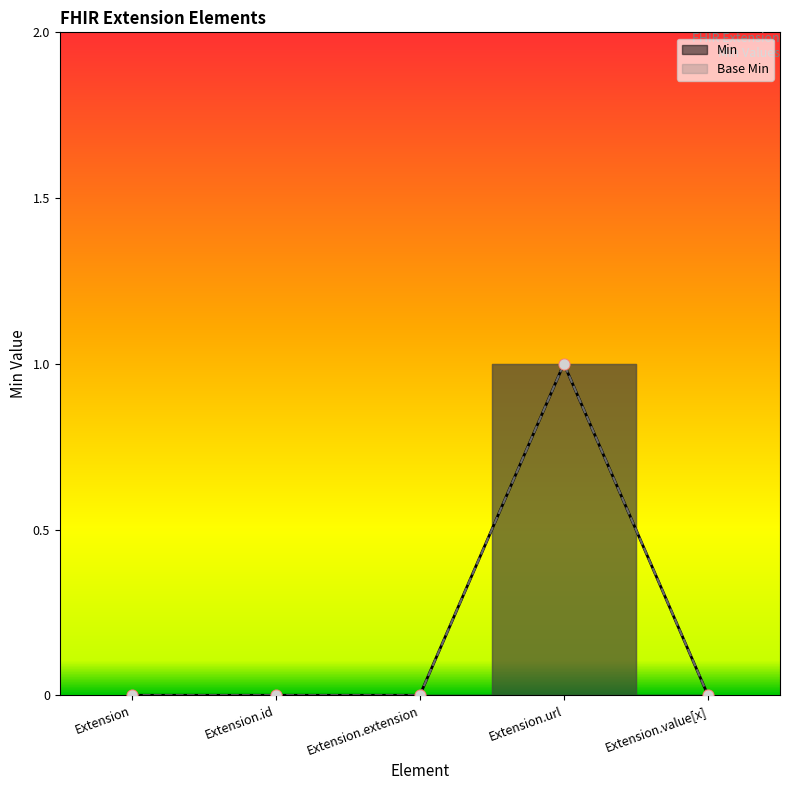

At how many categories does at least one series exceed 0?

1